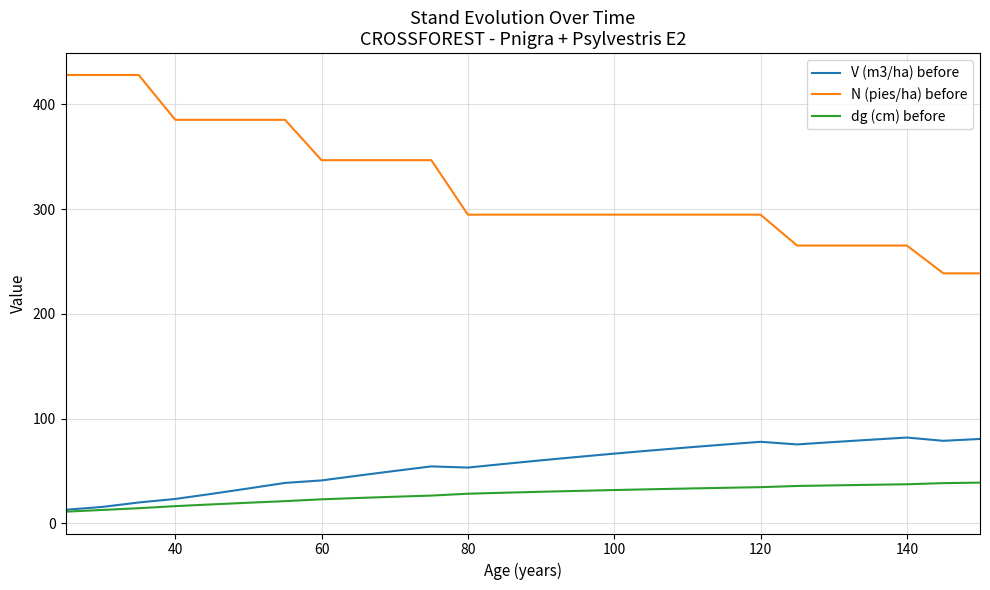

Rank the series by their maximum value, from lowest to highest.

dg (cm) before, V (m3/ha) before, N (pies/ha) before